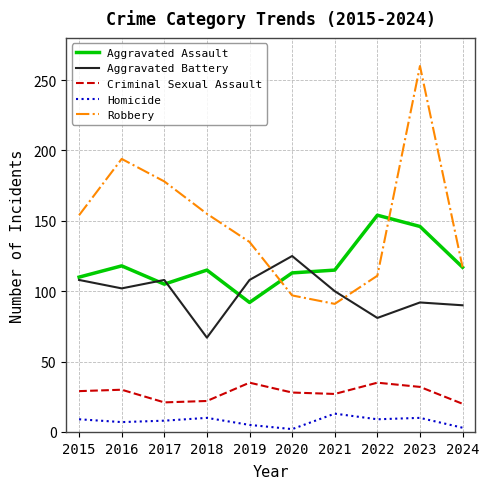

Rank the series by their maximum value, from highest to lowest.

Robbery, Aggravated Assault, Aggravated Battery, Criminal Sexual Assault, Homicide